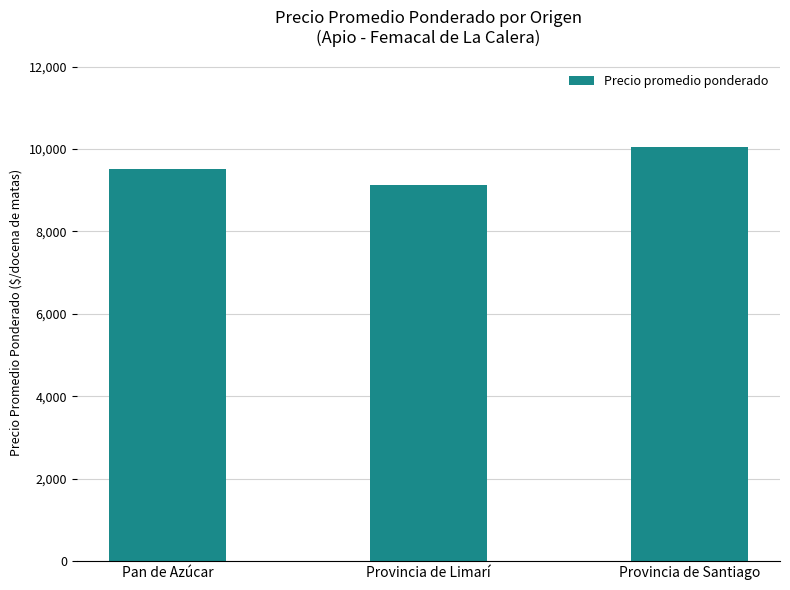

Which category has the lowest value across all series?

Provincia de Limarí